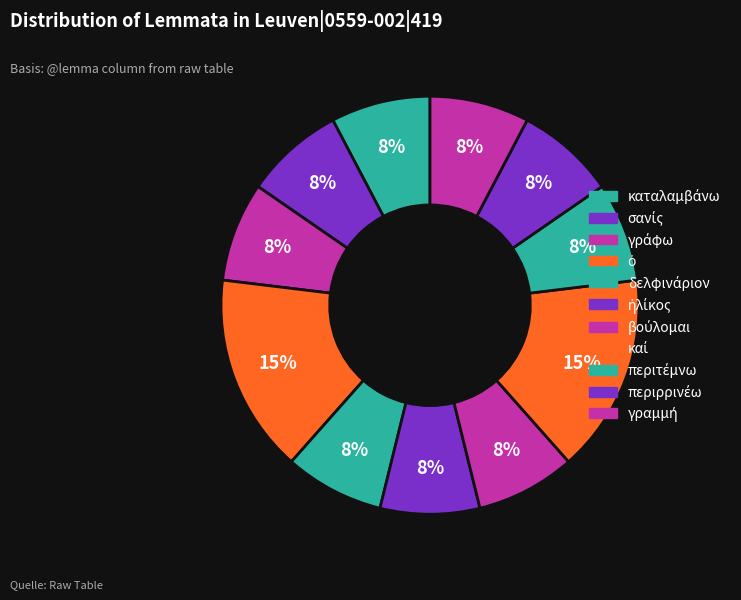

Which slice is the smallest?

καταλαμβάνω